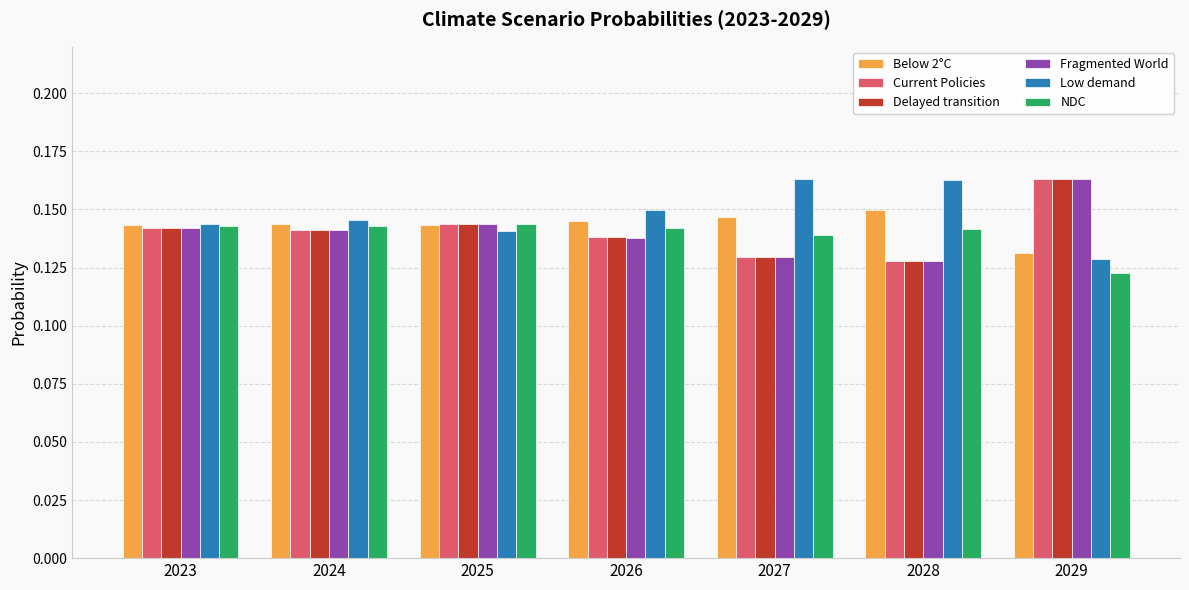

At how many categories does at least one series exceed 0?

7